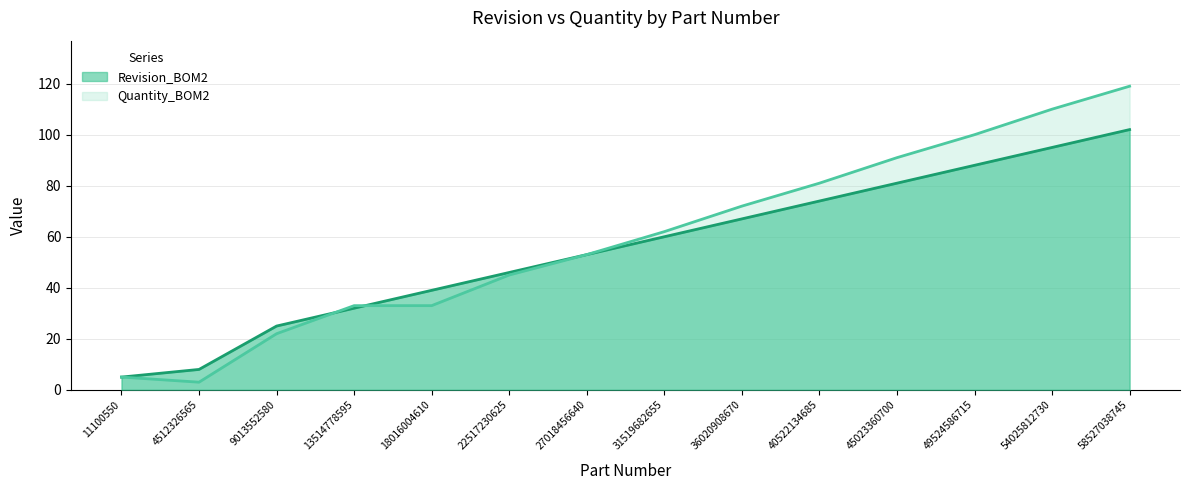

Count the number of data series in this chart.

2